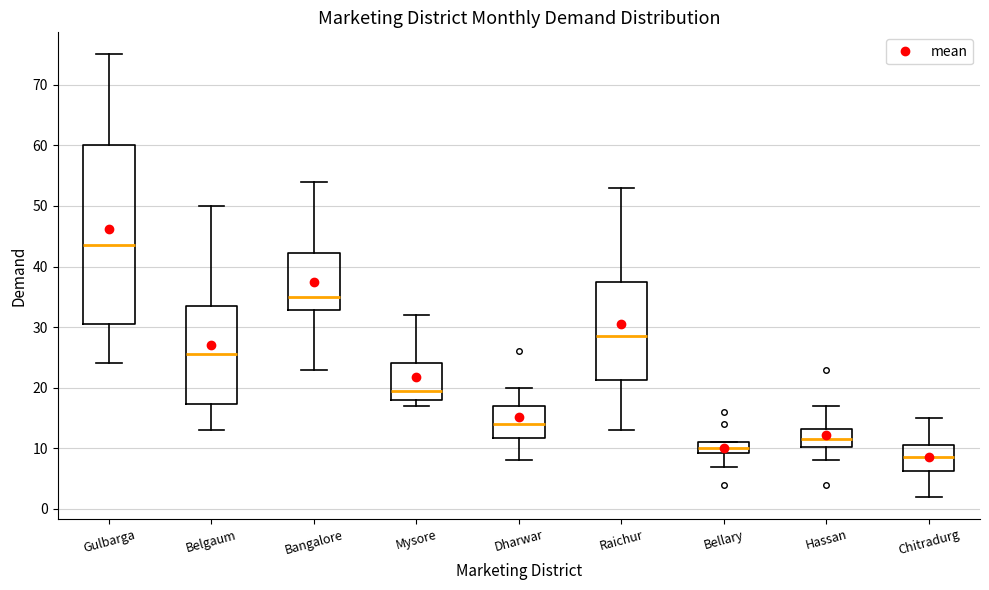

Where does the lower whisker of the box for Chitradurg end on the y-axis? The values are not printed on the chart, so give them approximately, as read against the axis.

2